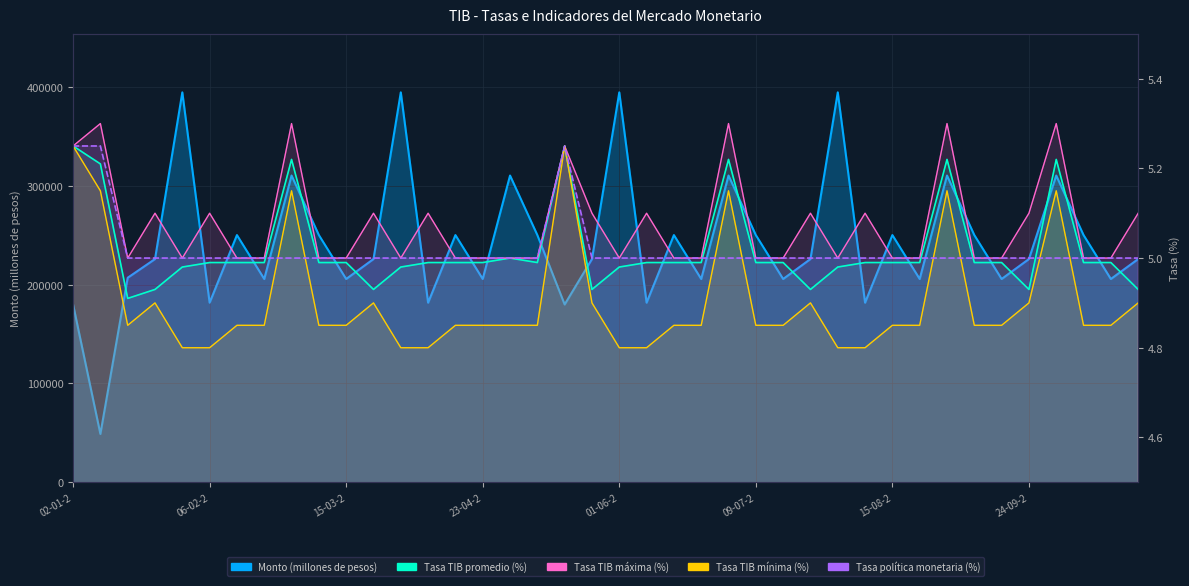

What is the approximate value of Tasa de politica monetaria (porcentaje) at 01-03-2012?

5.0